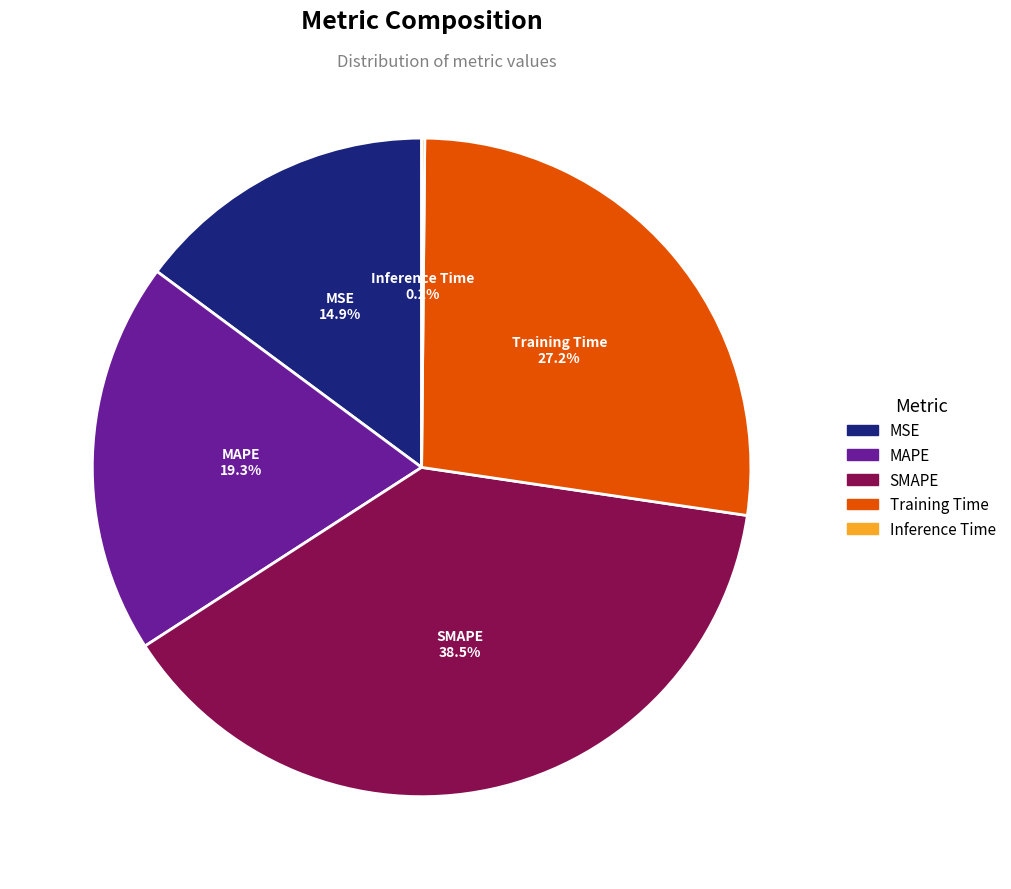

Does SMAPE represent more than half of the total?

No